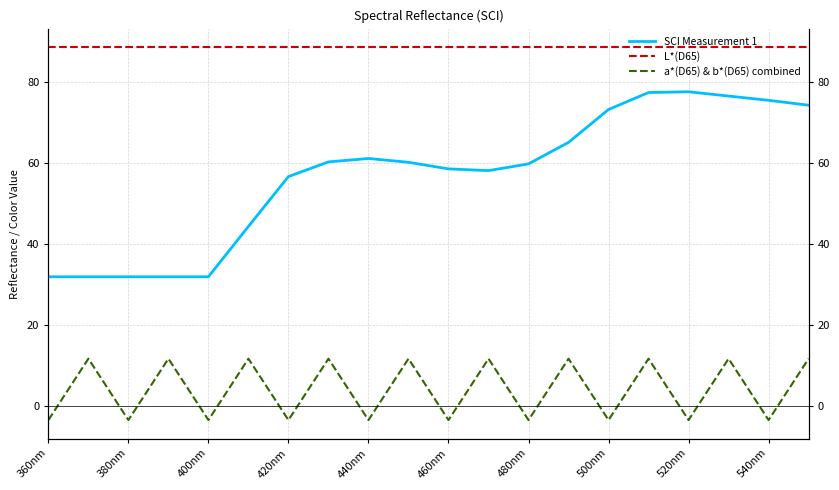

Read the a*(D65) & b*(D65) combined value at 17.

11.8